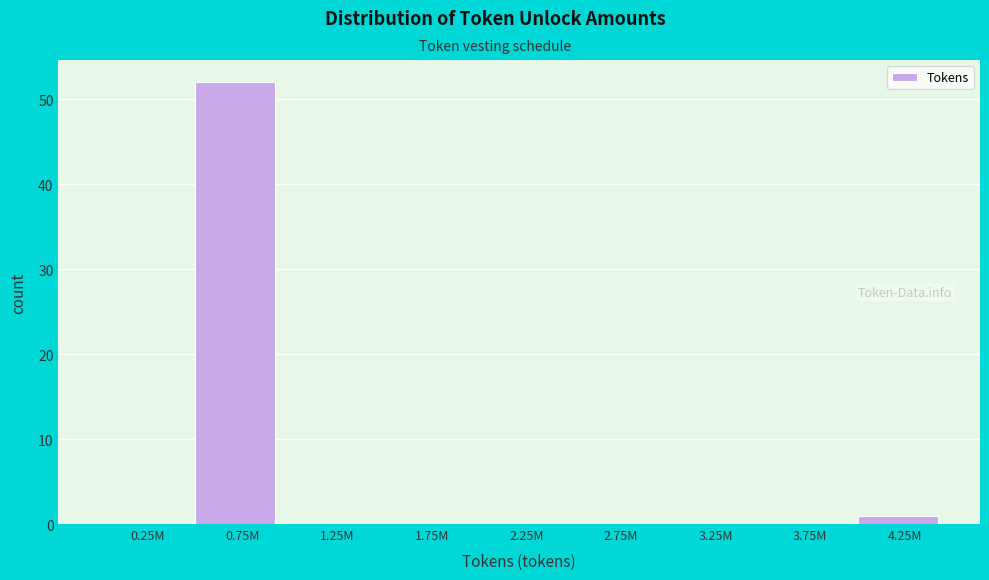

Reading right to left, transcribe all the data shown in this chart.

4.25M=1	3.75M=0	3.25M=0	2.75M=0	2.25M=0	1.75M=0	1.25M=0	0.75M=52	0.25M=0